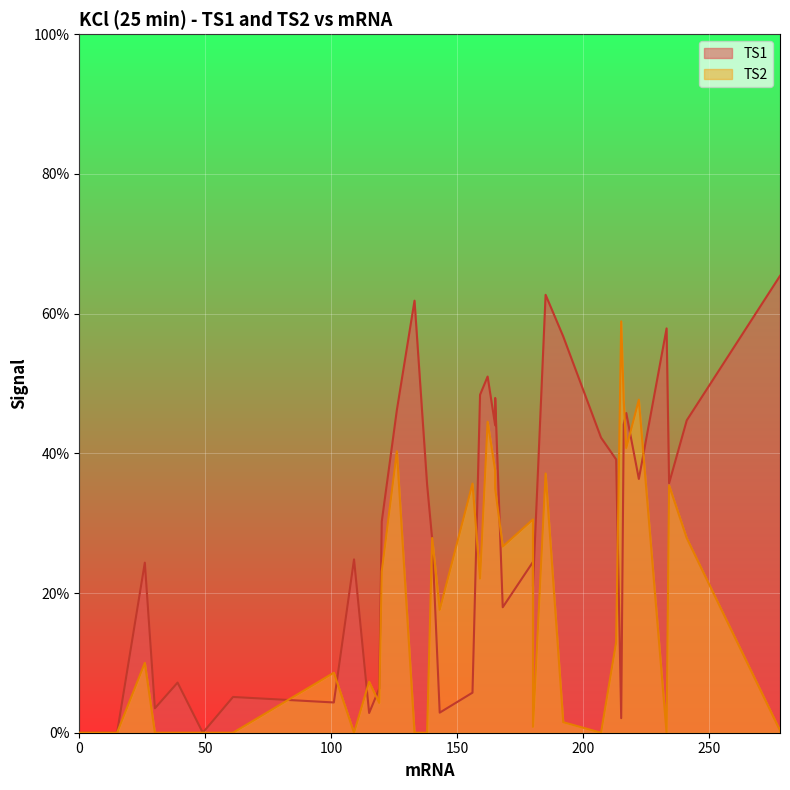

How many times do TS2 and TS1 cross each other?

16